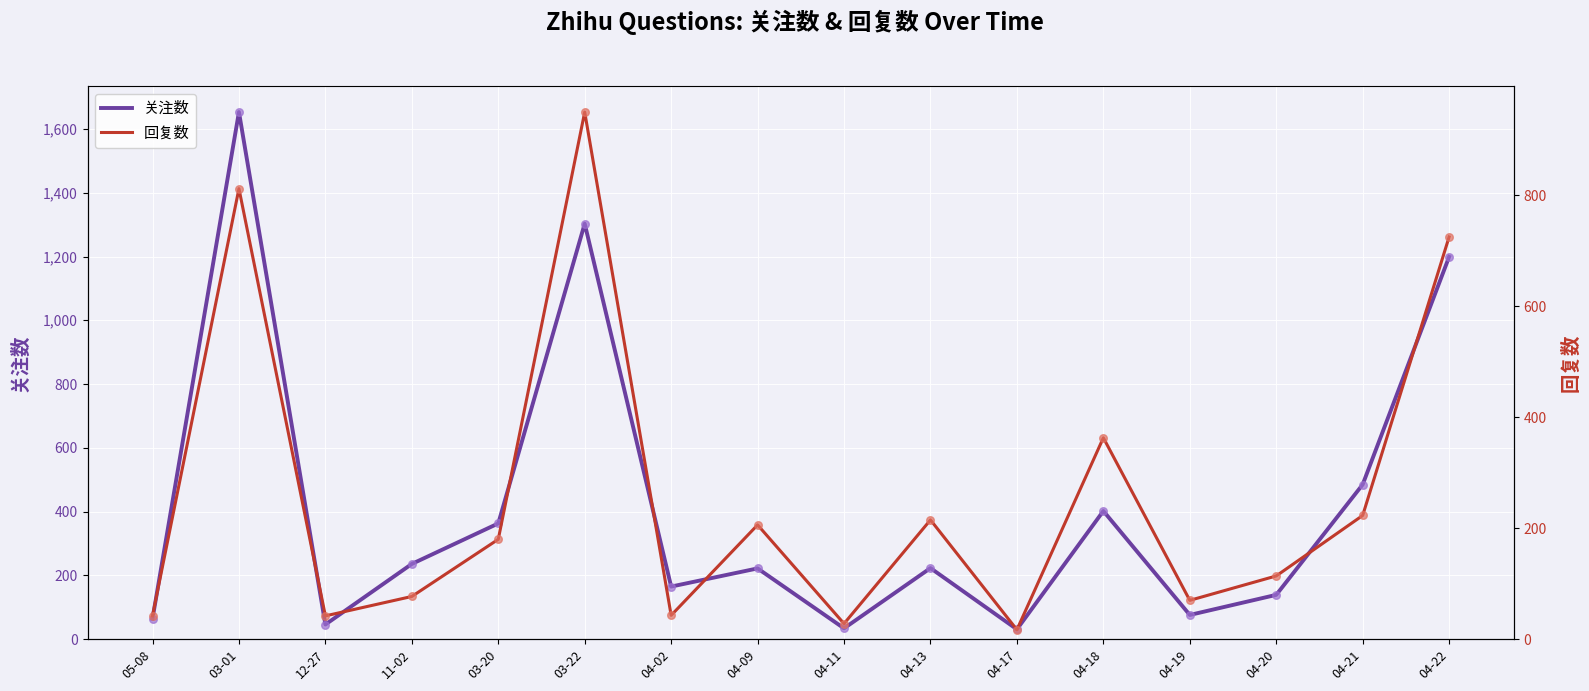

Which series has the largest total across all categories?

关注数